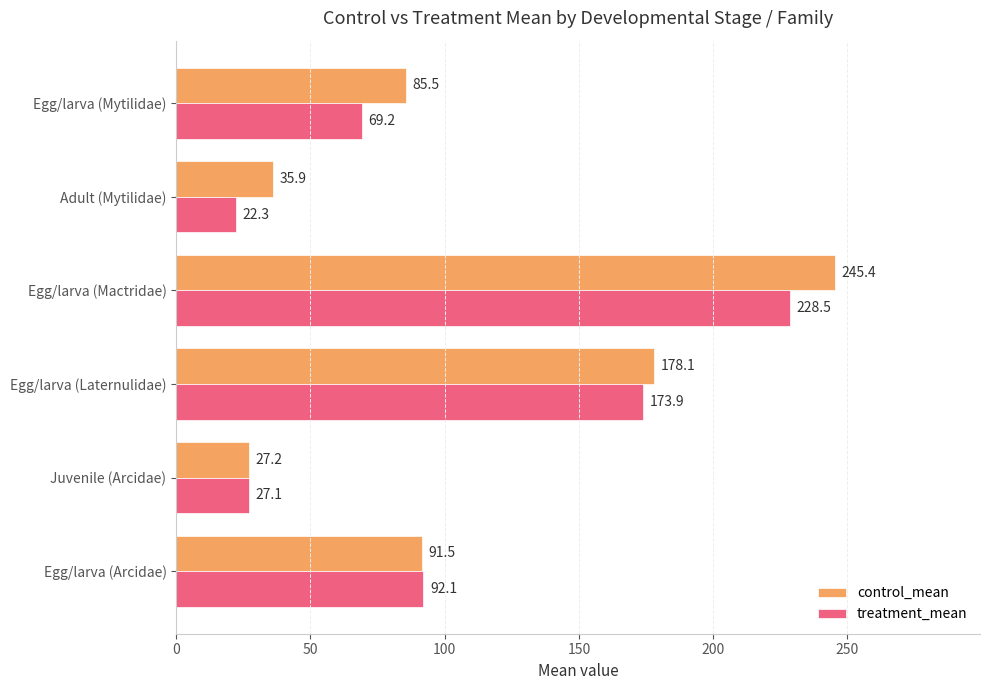

What is the average value of the control_mean series?

110.6